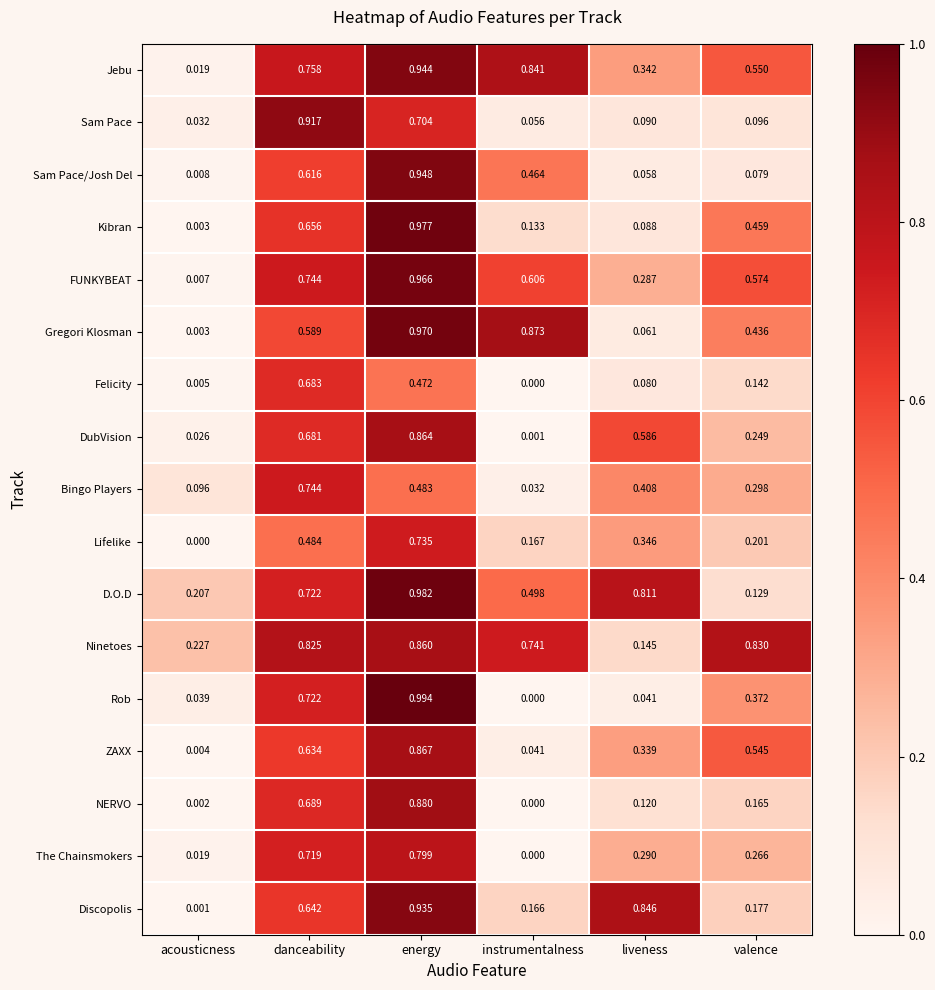

At valence, list the series in order from smallest to largest.

Sam Pace/Josh Del, Sam Pace, D.O.D, Felicity, NERVO, Discopolis, Lifelike, DubVision, The Chainsmokers, Bingo Players, Rob, Gregori Klosman, Kibran, ZAXX, Jebu, FUNKYBEAT, Ninetoes